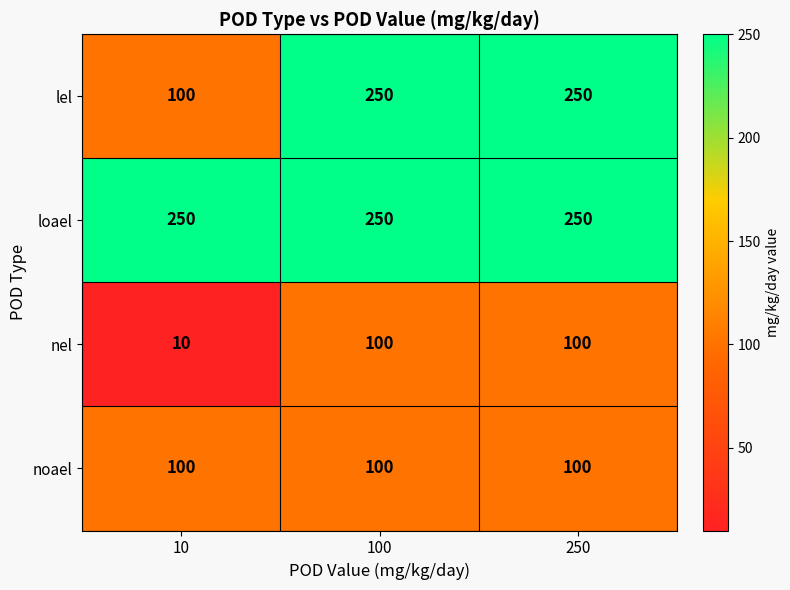

Reading right to left, list all the values displayed in this chart.

lel: 250	250	100
loael: 250	250	250
nel: 100	100	10
noael: 100	100	100